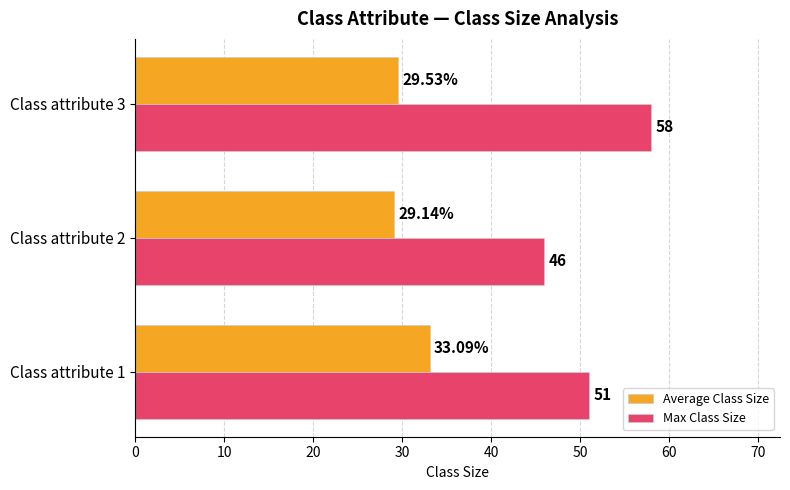

What is the difference between the maximum and second lowest values in the Average Class Size series?

3.6